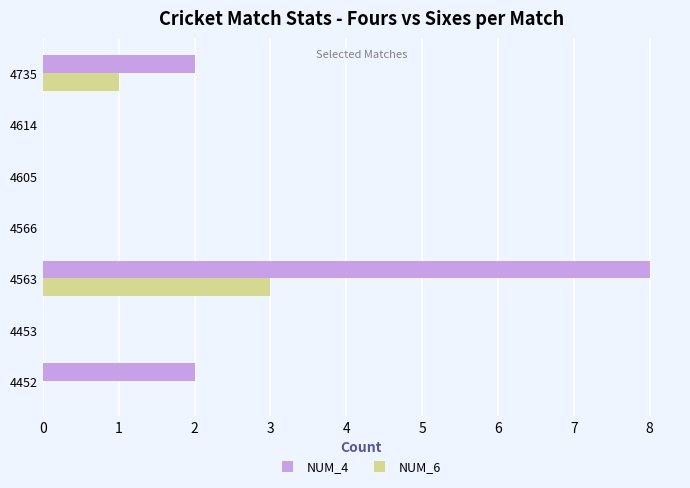

What is the sum of all NUM_6 values?

4